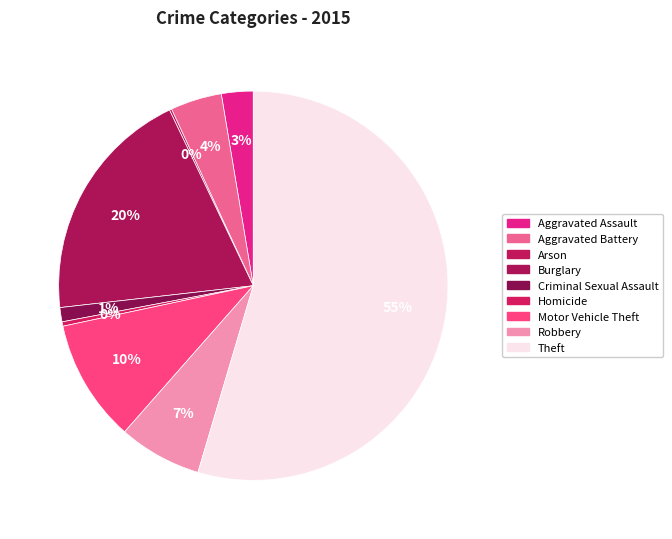

To the nearest percent, what is the combined percentage of Homicide and Motor Vehicle Theft?

11%